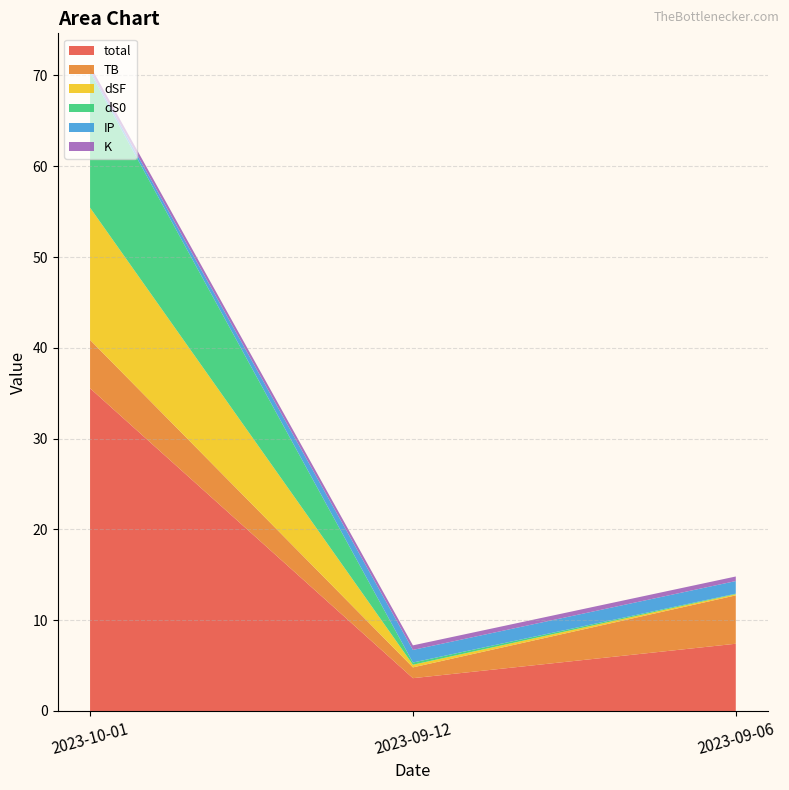

Reading left to right, extract all data points from this chart.

dS0: 2023-09-06=0.1	2023-09-12=0.2	2023-10-01=14.9
dSF: 2023-09-06=0.1	2023-09-12=0.3	2023-10-01=14.6
total: 2023-09-06=7.4	2023-09-12=3.6	2023-10-01=35.5
TB: 2023-09-06=5.3	2023-09-12=1.2	2023-10-01=5.3
IP: 2023-09-06=1.4	2023-09-12=1.4	2023-10-01=0.2
K: 2023-09-06=0.5	2023-09-12=0.5	2023-10-01=0.5